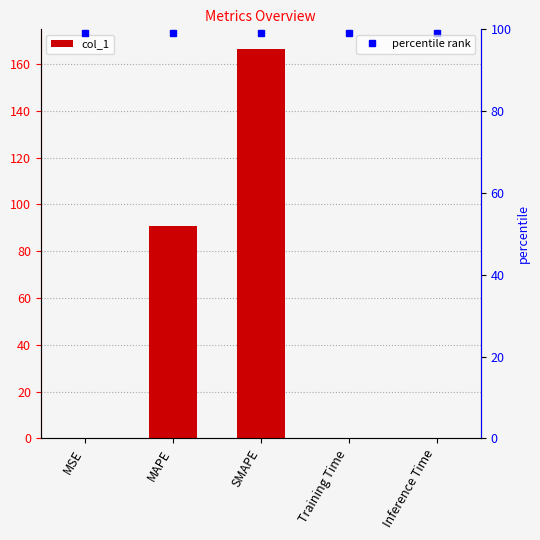

What is the value of the 5th bar from the left?

0.1